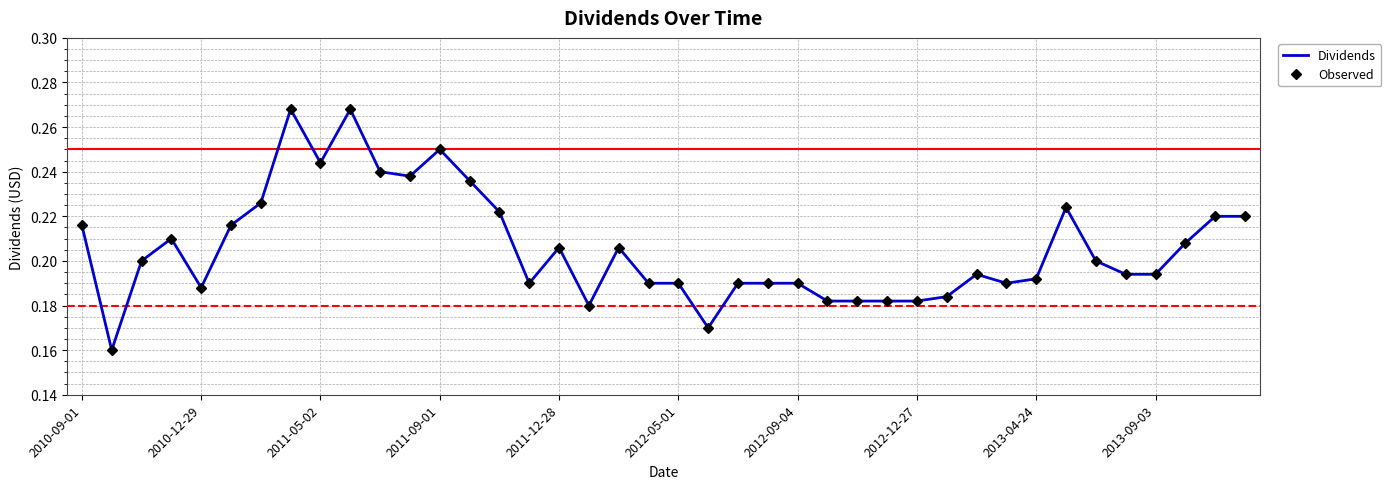

True or false: Observed and Dividends intersect in this chart.

False